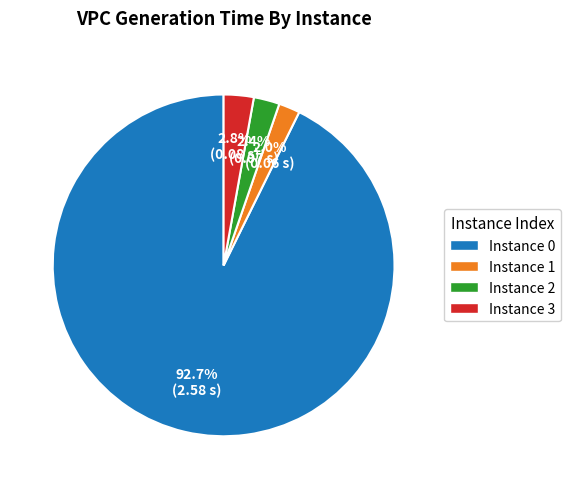

How many slices are in this pie chart?

4